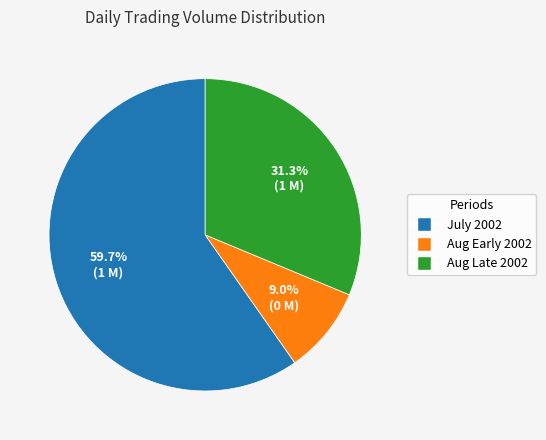

Is there a majority slice in this chart?

Yes